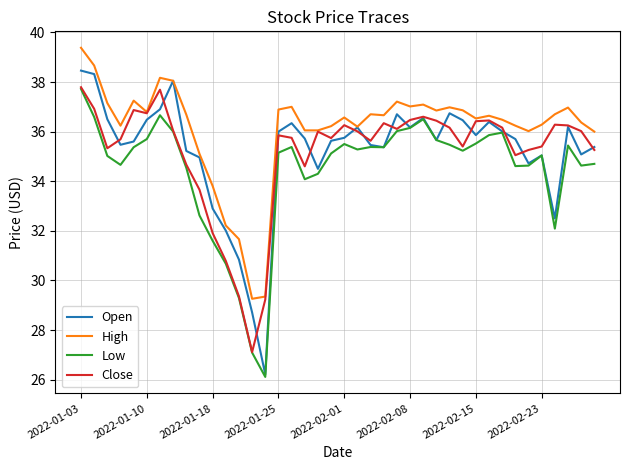

Which series has the largest total across all categories?

High